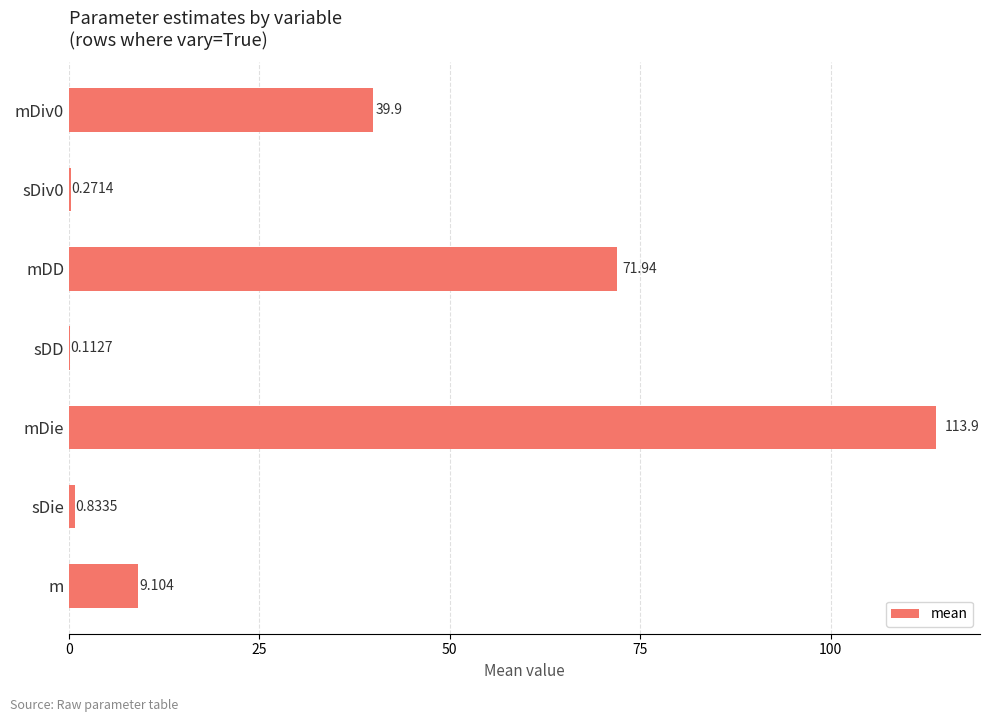

Which has a higher value, m or sDie?

m